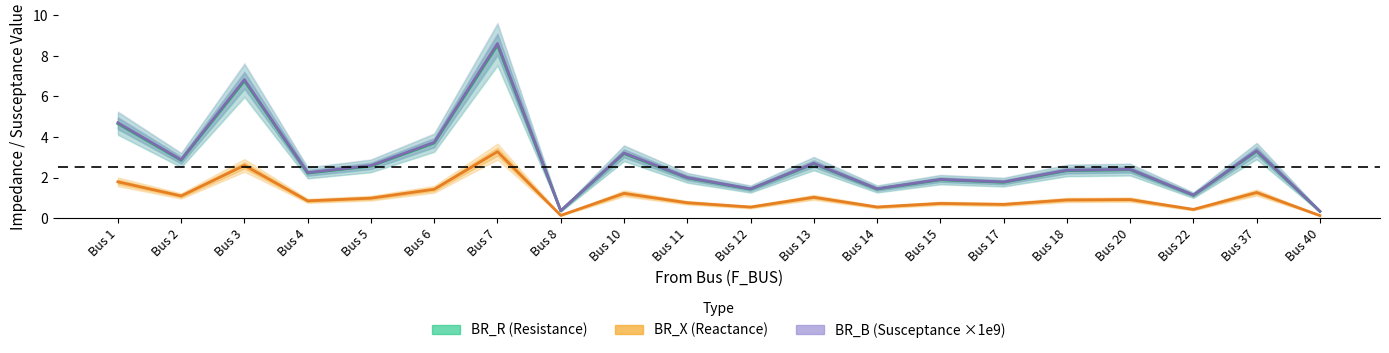

At which label does BR_R (Resistance) reach its minimum?

Bus 40